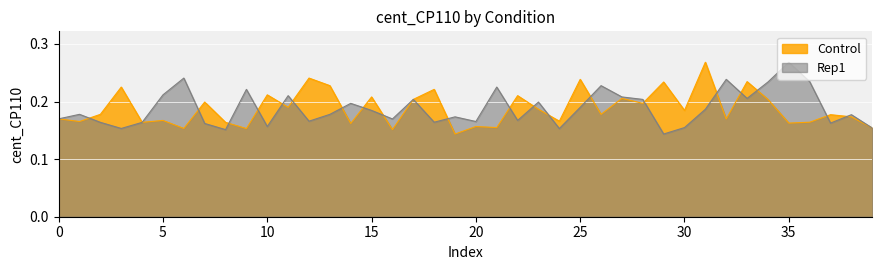

At which label is Control closest to 0?

19